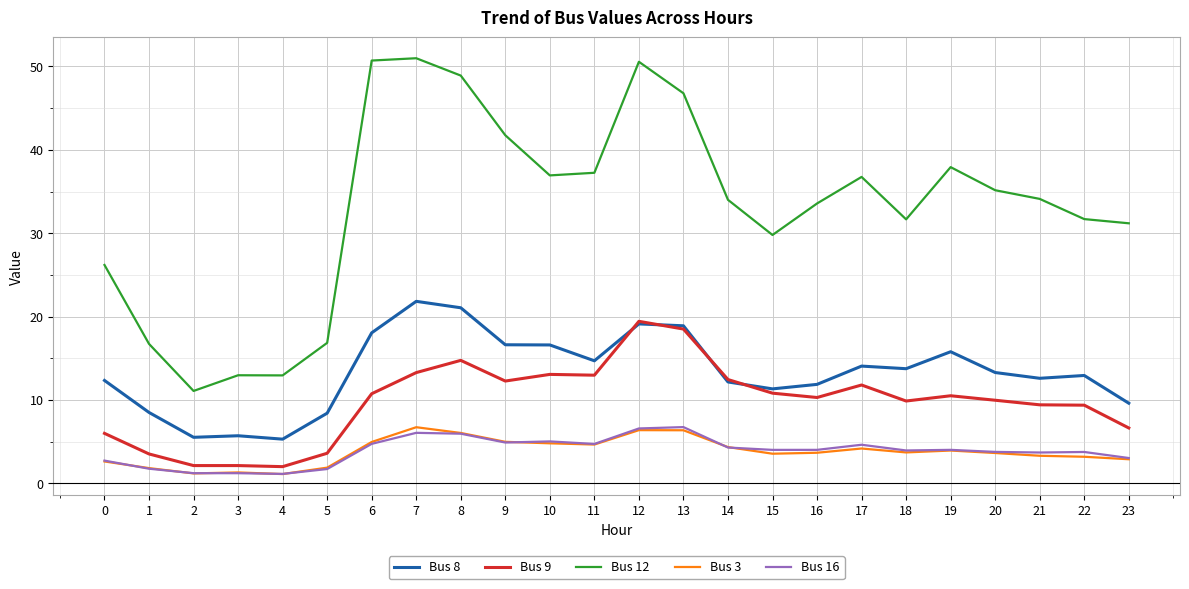

True or false: Bus 12 has more than 1 interior local peaks.

True